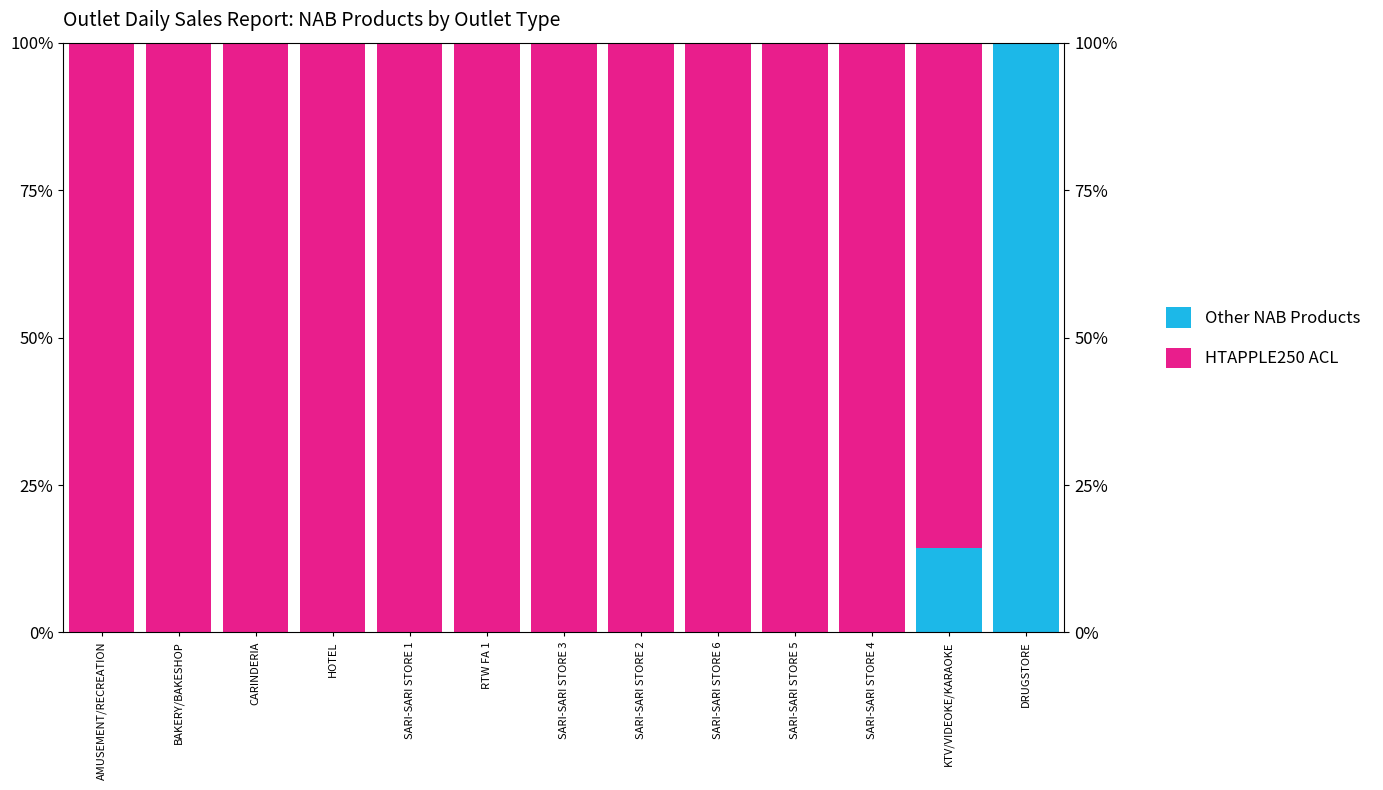

What is the highest value of the HTAPPLE250 ACL series?

100.0